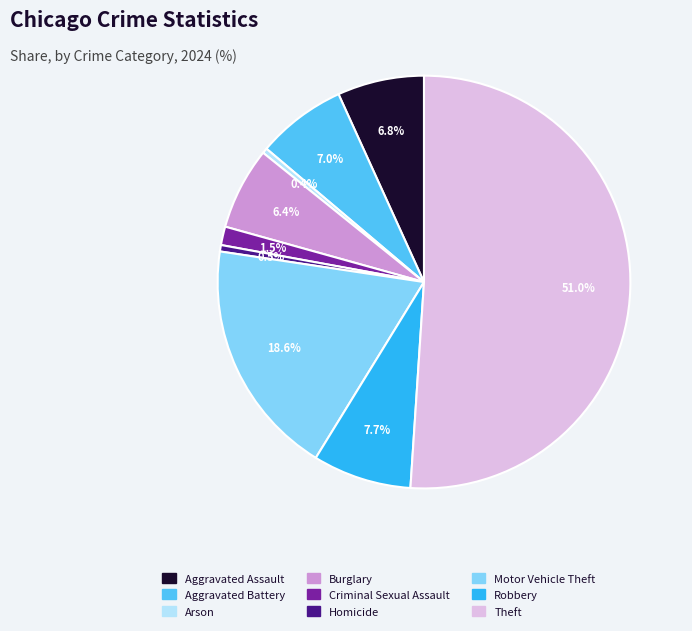

What percentage is the Burglary slice, to the nearest percent?

6%